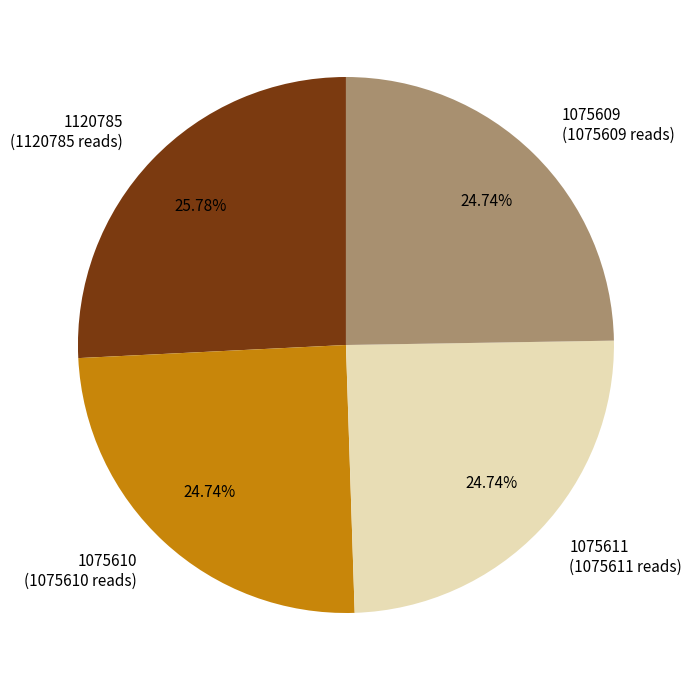

What is the total percentage of 1120785 and 1075610?

50.5%